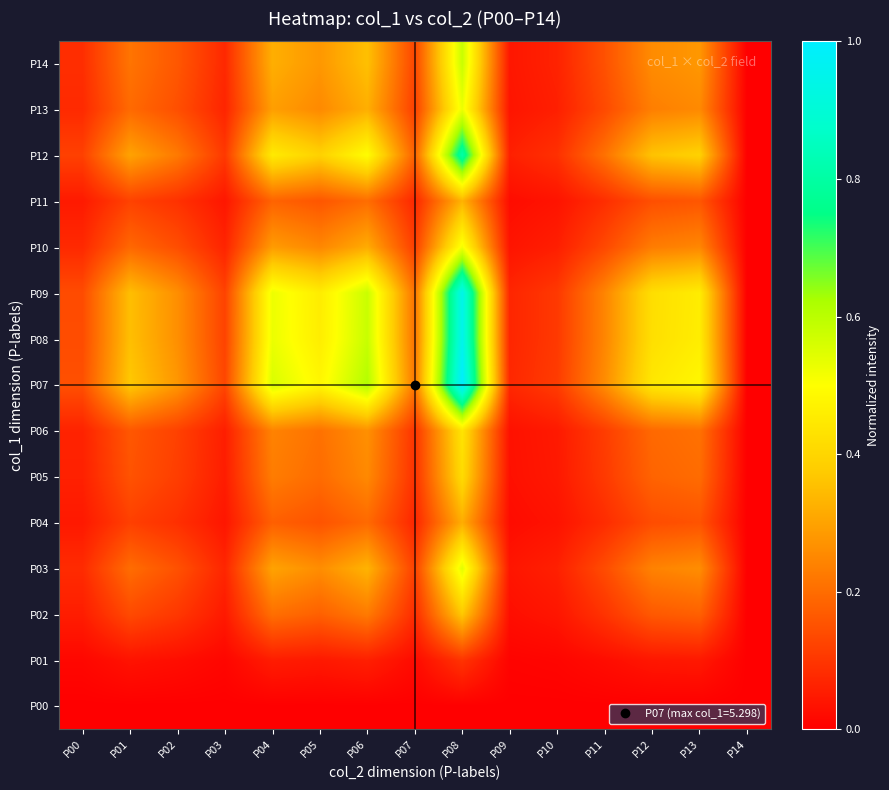

Rank the series by their maximum value, from highest to lowest.

P07, P08, P09, P12, P14, P03, P13, P10, P06, P05, P02, P11, P04, P01, P00